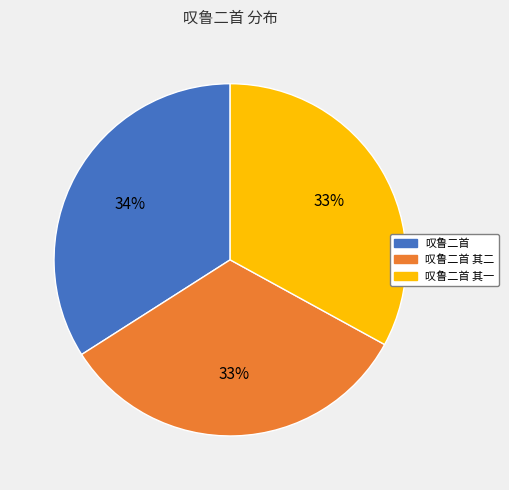

Approximately how many times larger is the value at 叹鲁二首 其二 compared to 叹鲁二首?

1.0